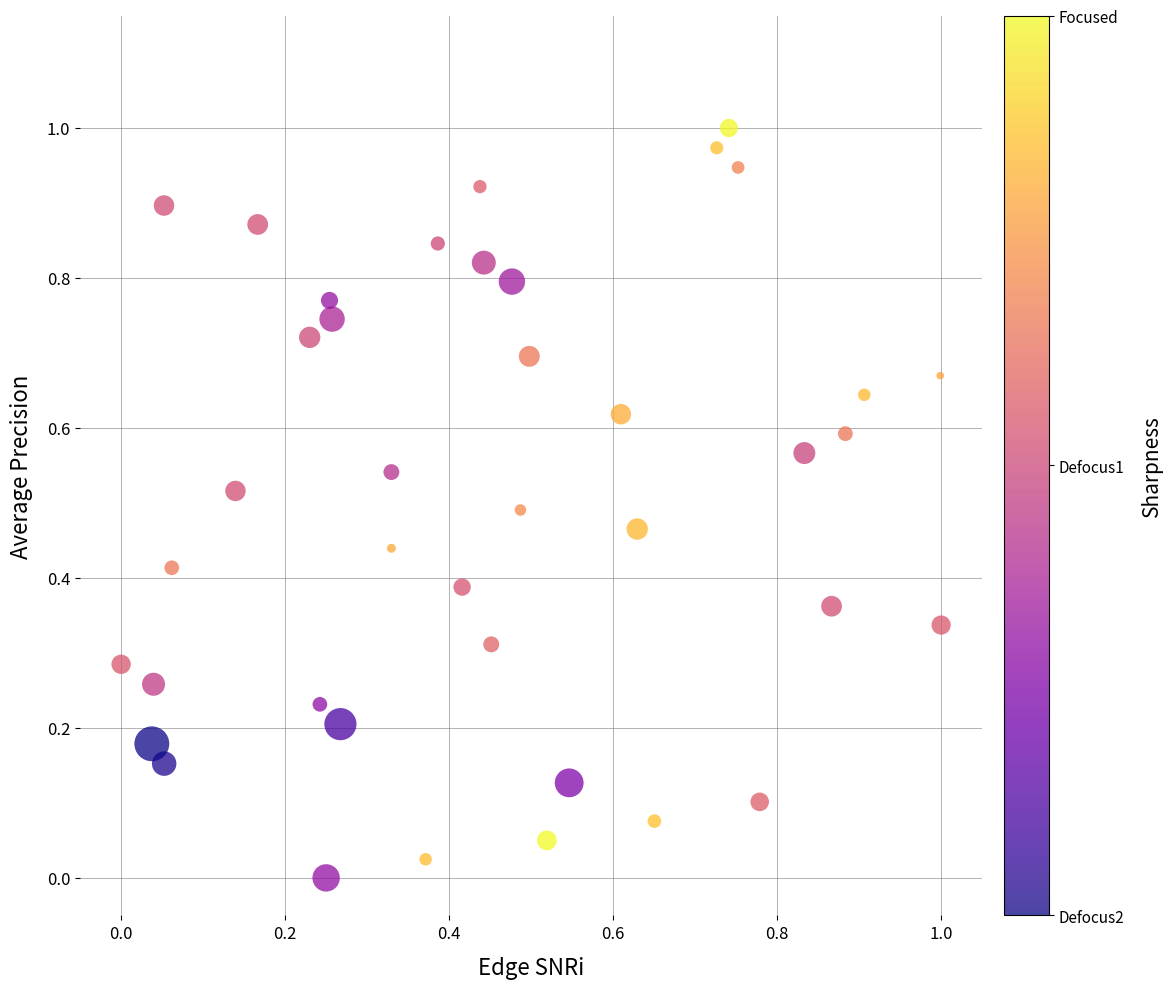

How many data points are displayed?

40